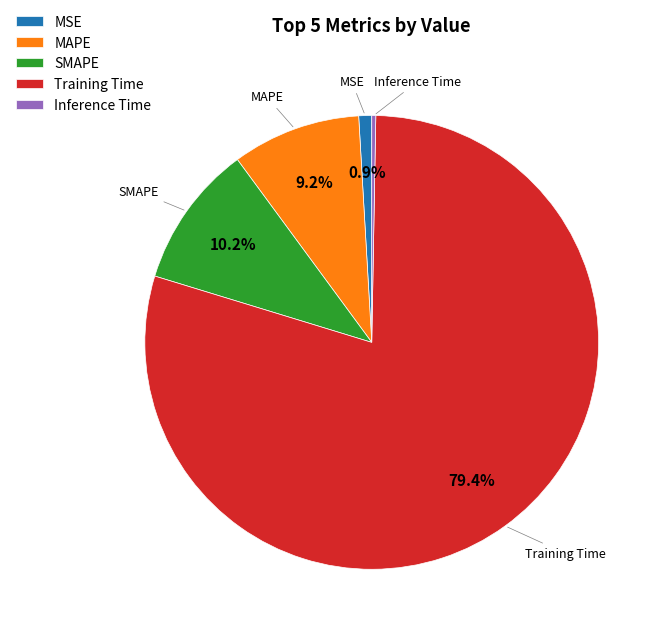

What is the largest slice in the pie chart?

Training Time